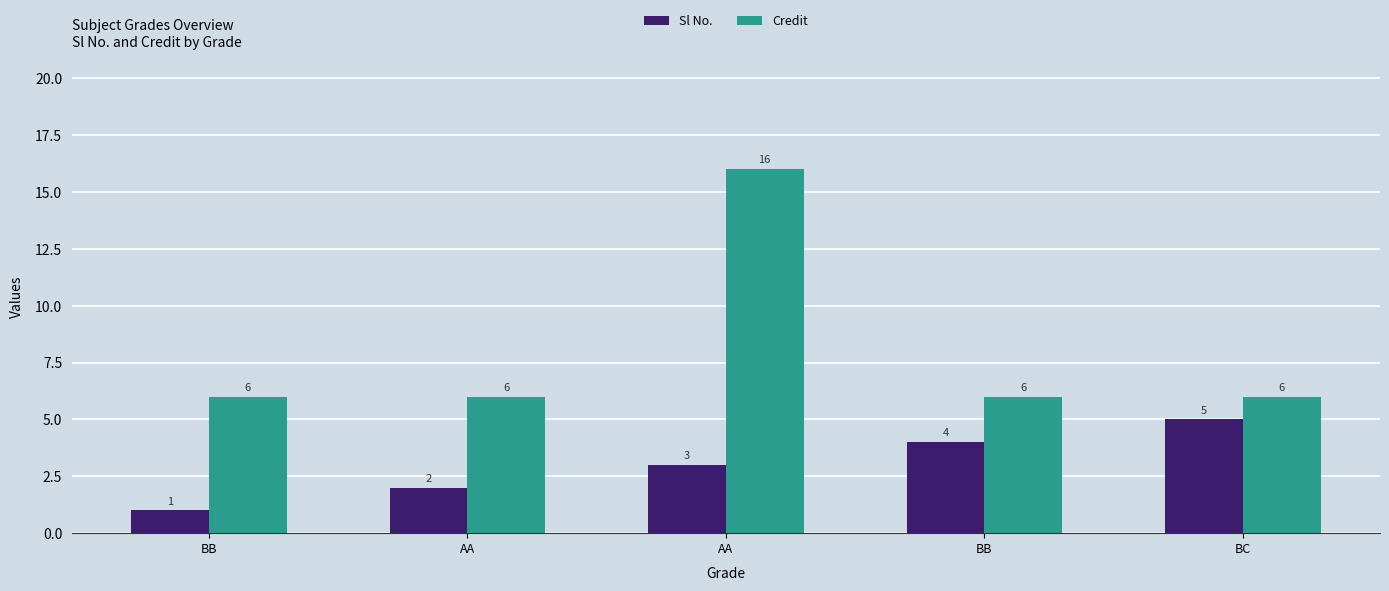

Which series has the largest total across all categories?

Credit